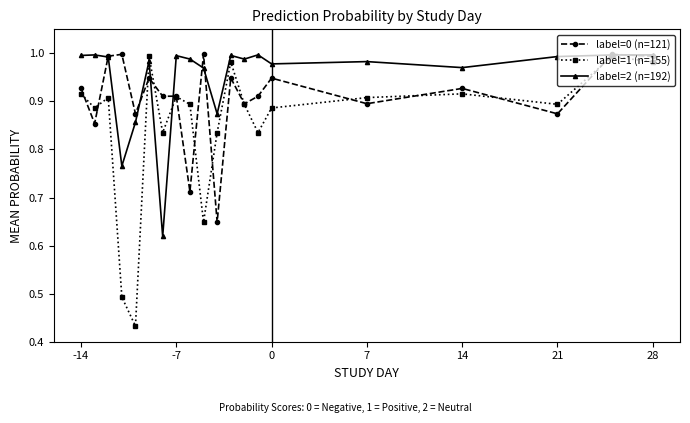

Which series has the largest range (max minus min)?

label=1 (n=155)